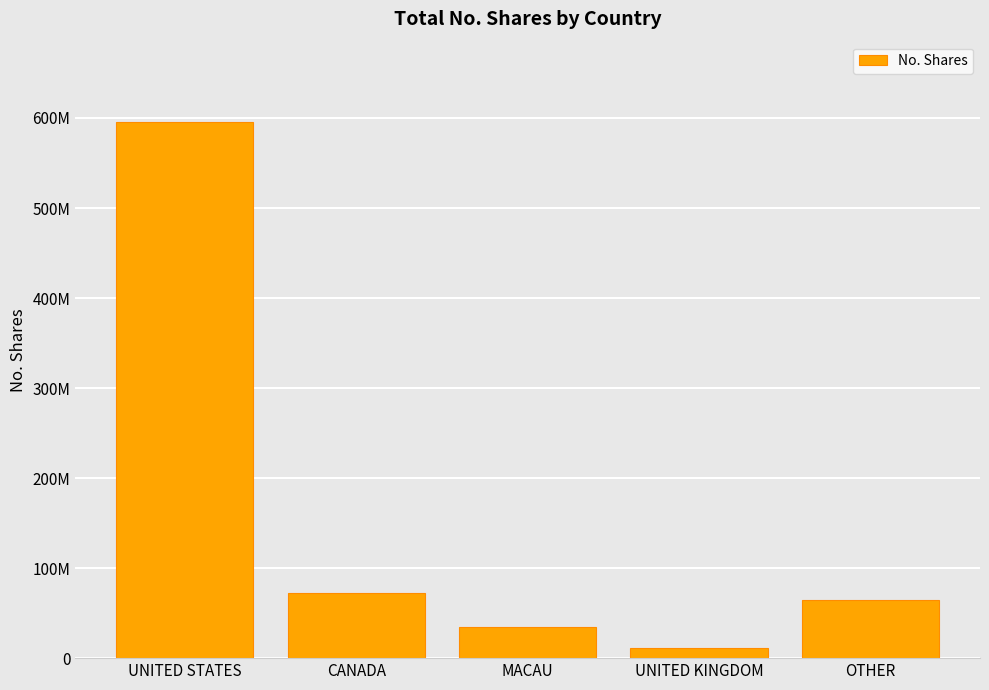

Which label corresponds to the smallest value in the chart?

UNITED KINGDOM